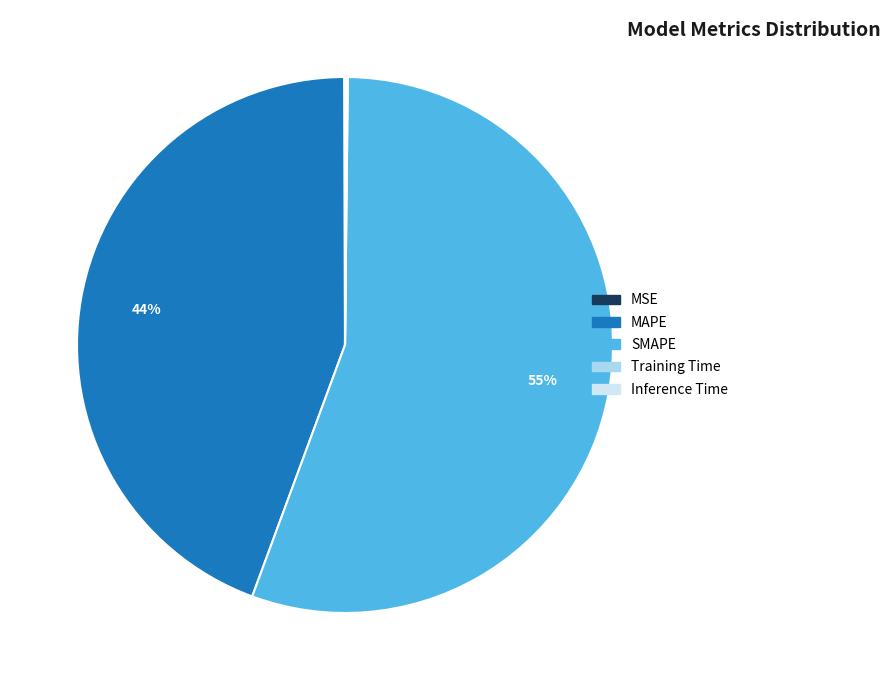

What is the largest slice in the pie chart?

SMAPE